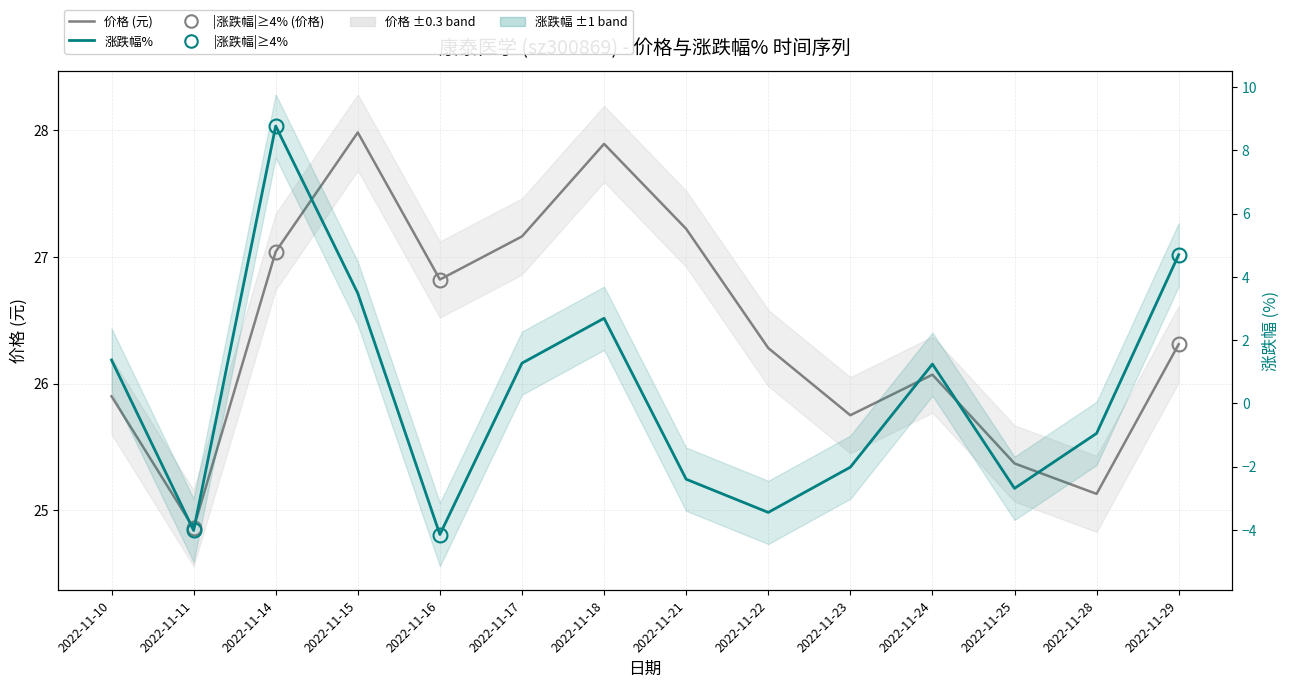

Reading right to left, list all the values displayed in this chart.

价格 (元): 2022-11-29=26.3	2022-11-28=25.1	2022-11-25=25.4	2022-11-24=26.1	2022-11-23=25.8	2022-11-22=26.3	2022-11-21=27.2	2022-11-18=27.9	2022-11-17=27.2	2022-11-16=26.8	2022-11-15=28.0	2022-11-14=27.0	2022-11-11=24.9	2022-11-10=25.9
涨跌幅%: 2022-11-29=4.7	2022-11-28=-0.9	2022-11-25=-2.7	2022-11-24=1.2	2022-11-23=-2.0	2022-11-22=-3.5	2022-11-21=-2.4	2022-11-18=2.7	2022-11-17=1.3	2022-11-16=-4.2	2022-11-15=3.5	2022-11-14=8.8	2022-11-11=-4.0	2022-11-10=1.4